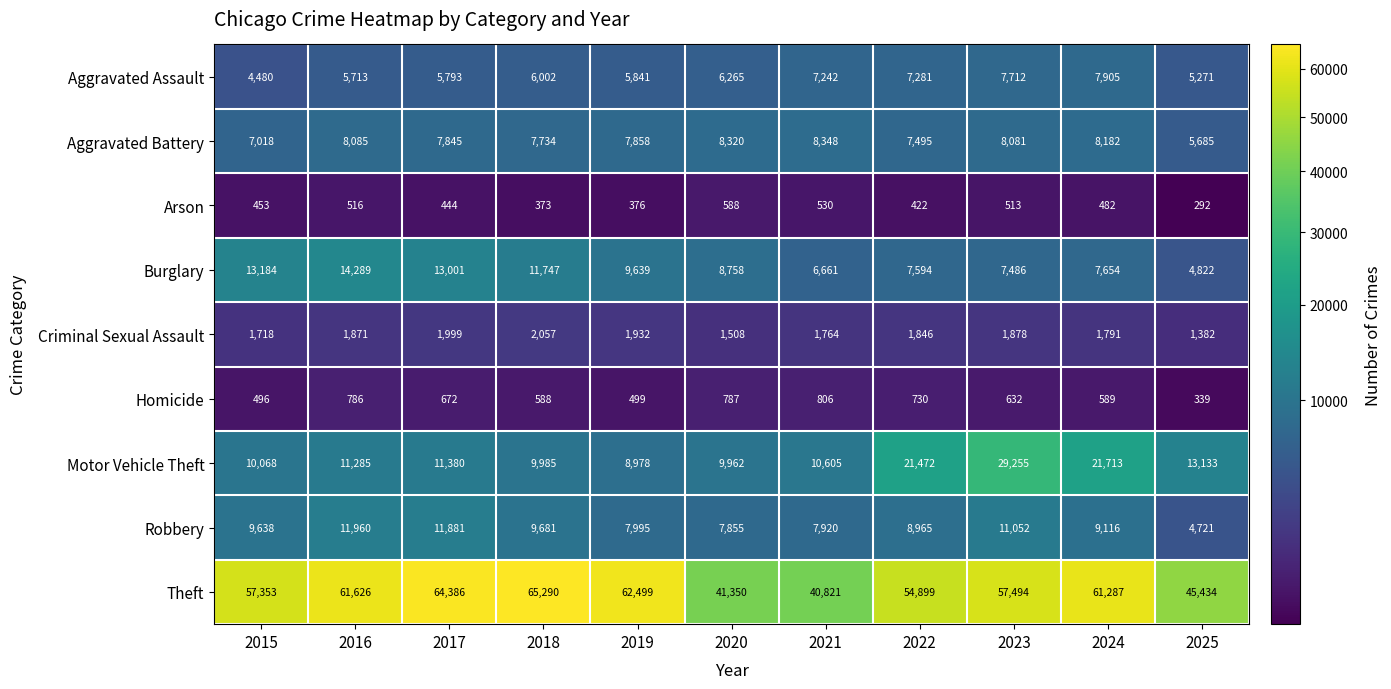

Which series has the widest spread of values?

Theft